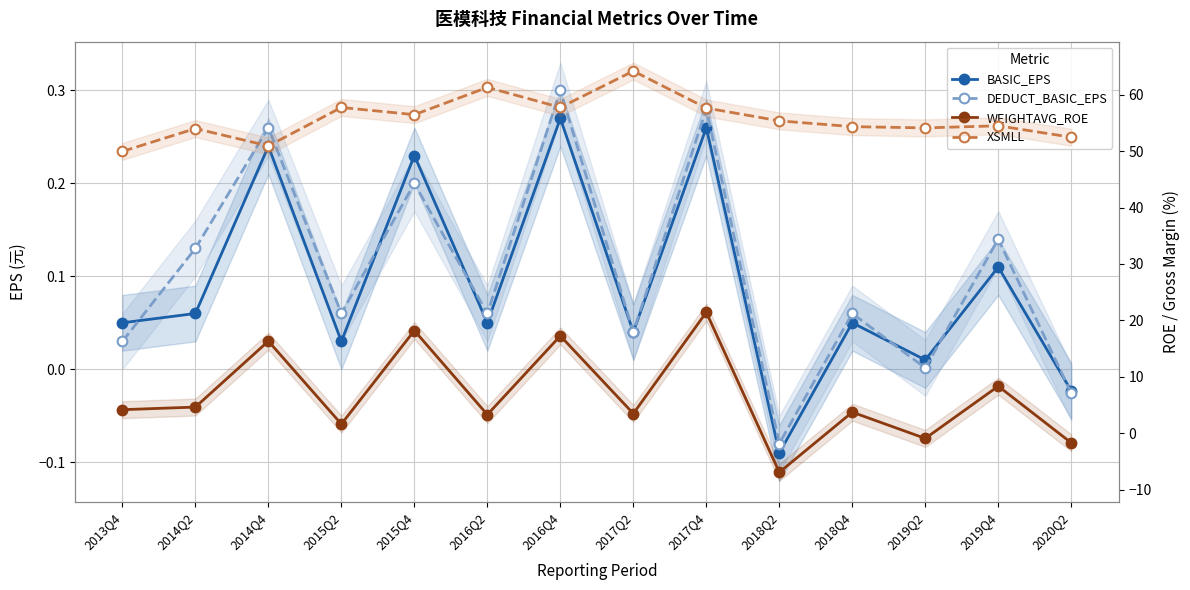

Reading right to left, extract all data points from this chart.

BASIC_EPS: -0.0	0.1	0.0	0.1	-0.1	0.3	0.0	0.3	0.1	0.2	0.0	0.2	0.1	0.1
DEDUCT_BASIC_EPS: -0.0	0.1	0.0	0.1	-0.1	0.3	0.0	0.3	0.1	0.2	0.1	0.3	0.1	0.0
WEIGHTAVG_ROE: -1.7	8.4	-0.9	3.8	-6.9	21.4	3.5	17.3	3.3	18.2	1.6	16.3	4.7	4.2
XSMLL: 52.4	54.5	54.1	54.3	55.3	57.6	64.2	57.7	61.3	56.4	57.7	50.9	54.0	49.9